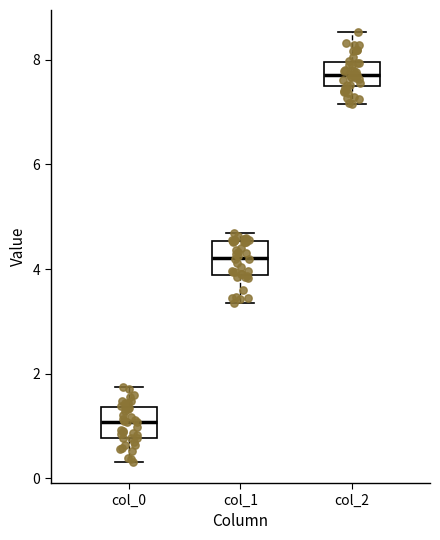

Reading left to right, read every box against the y-axis: the position of its median line, the range the box covers, and the ends of its whiskers. The values are not printed on the chart, so give them approximately, as read against the axis.

col_0: median 1.0, box 0.8 to 1.4, whiskers 0.4 to 1.8
col_1: median 4.2, box 3.8 to 4.6, whiskers 3.4 to 4.6 (just above the box's upper edge)
col_2: median 7.8, box 7.4 to 8.0, whiskers 7.2 to 8.6